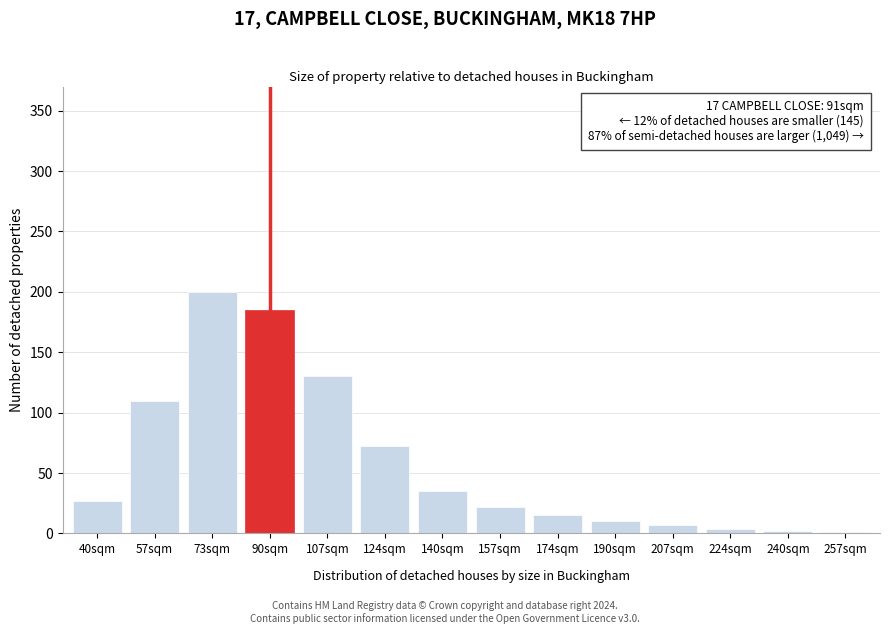

What is the change in value from 107sqm to 190sqm?

-120